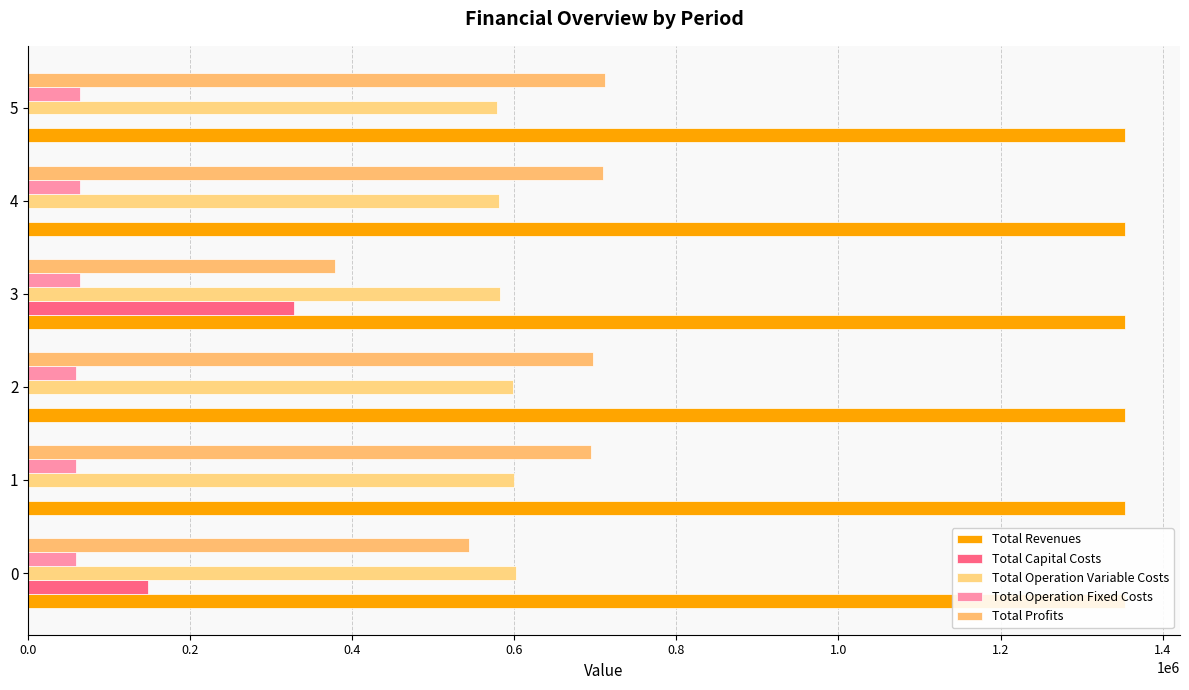

How many series are shown in this chart?

5